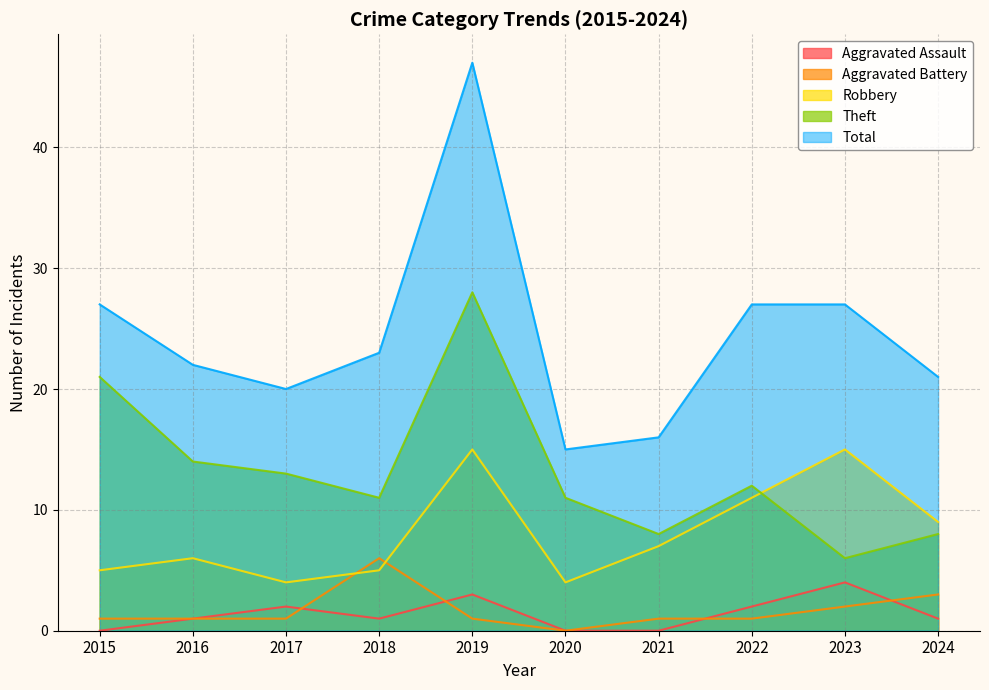

Is it true that Total equals 27 at 2022?

True